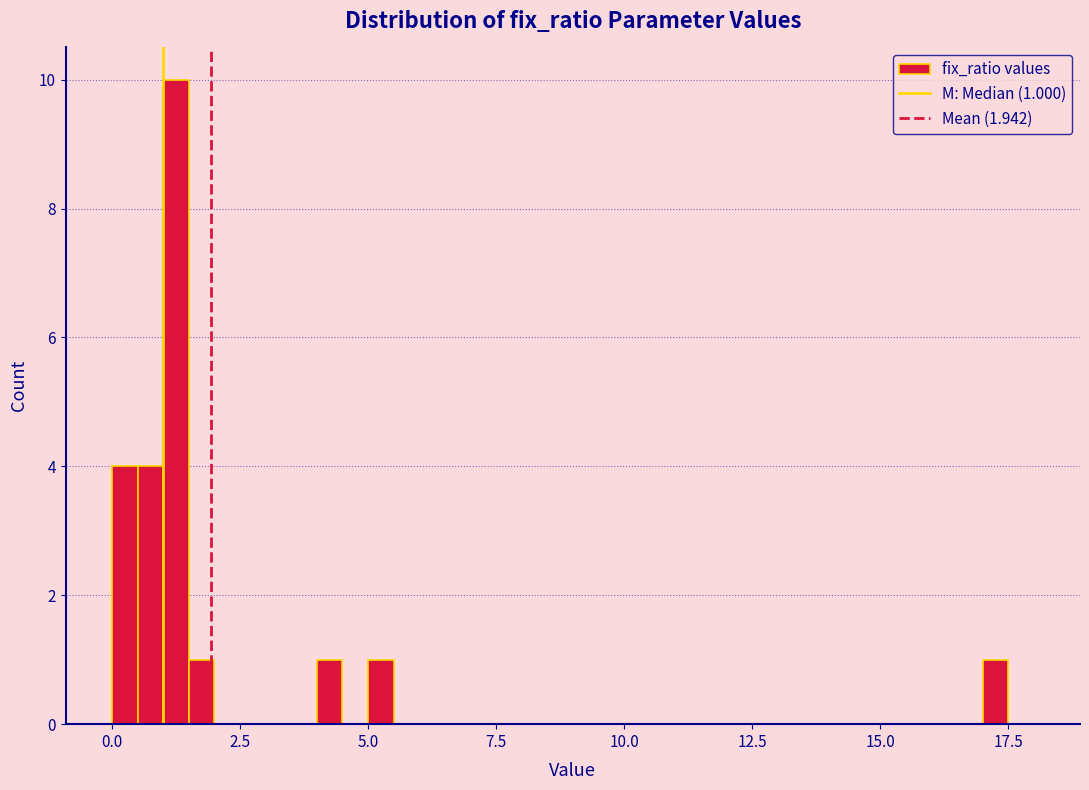

Around what value on the x-axis is the tallest bar? Give the approximate position of its centre, as read against the axis.

1.5